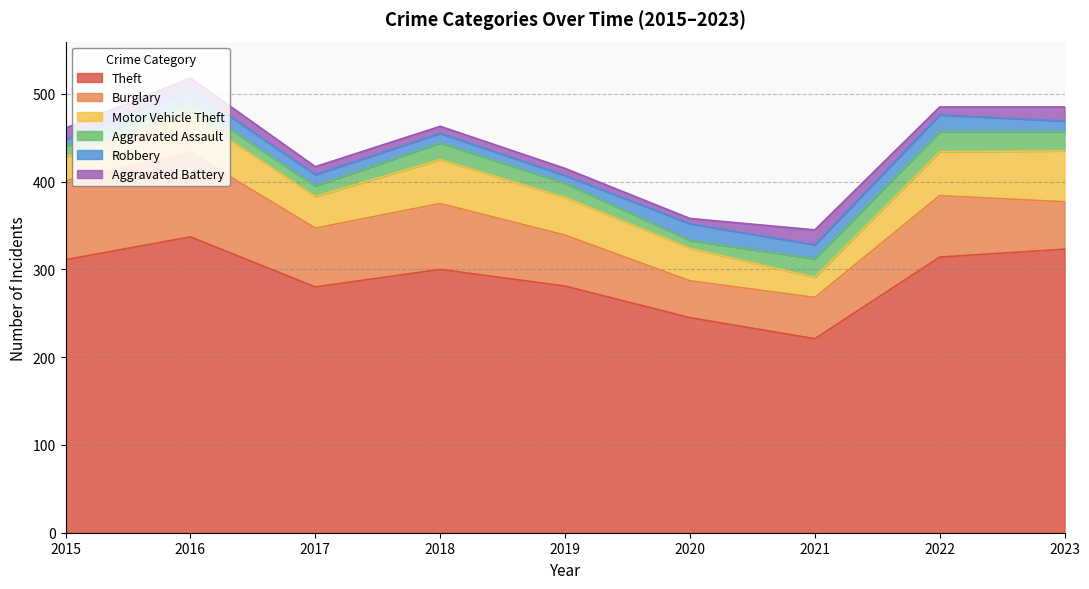

Which category has the highest value in the Aggravated Battery series?

2021